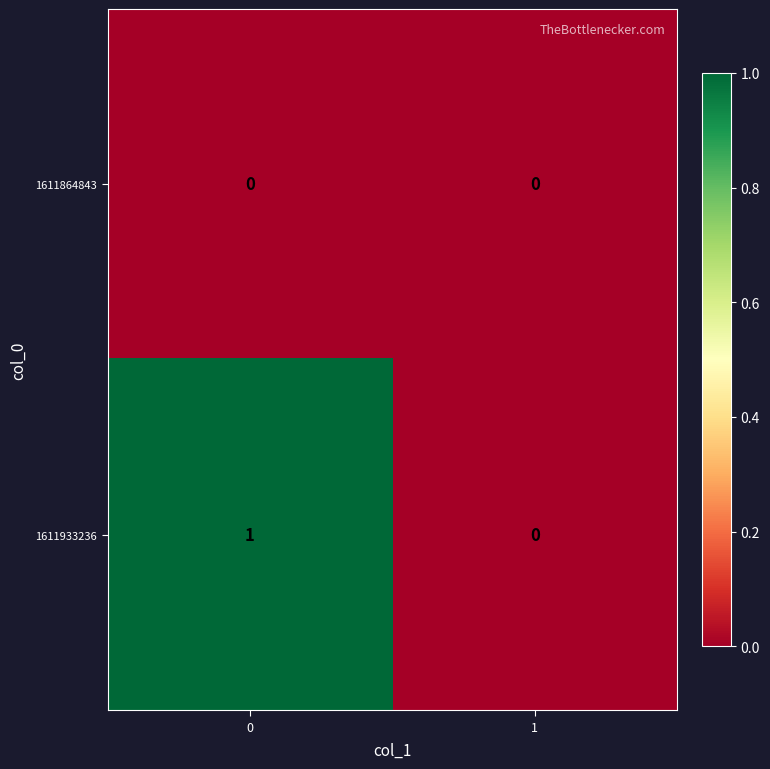

Rank the series at 0 from lowest to highest value.

1611864843, 1611933236